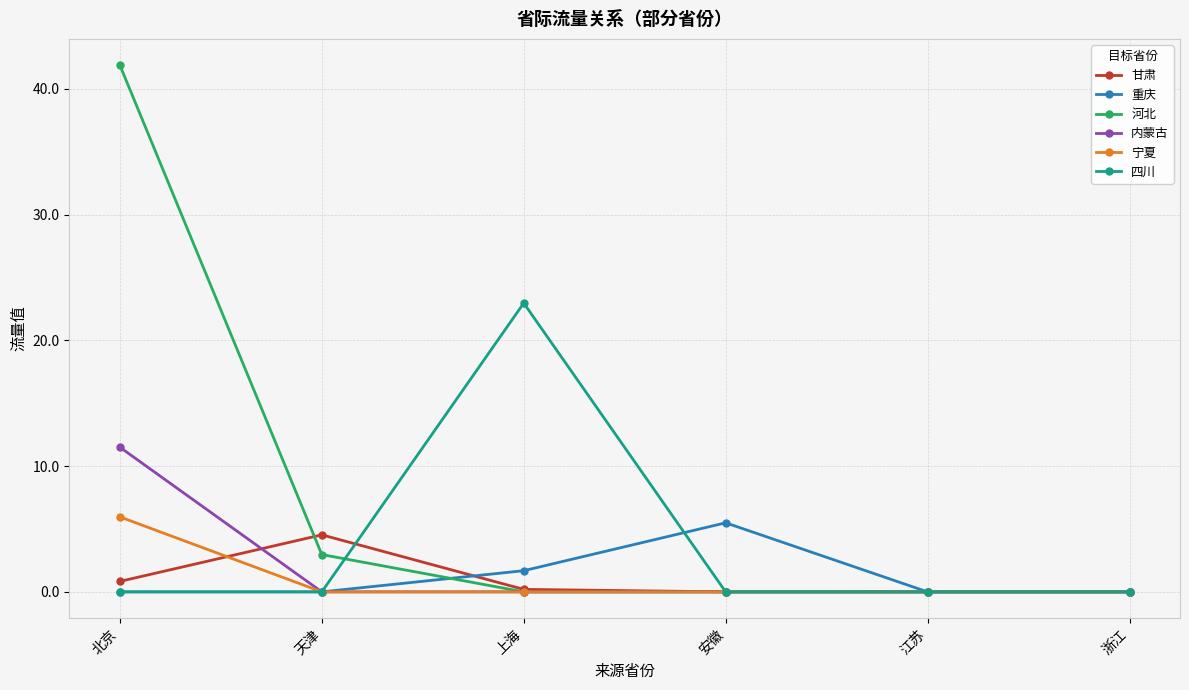

Which series changed the most between 北京 and 浙江?

河北